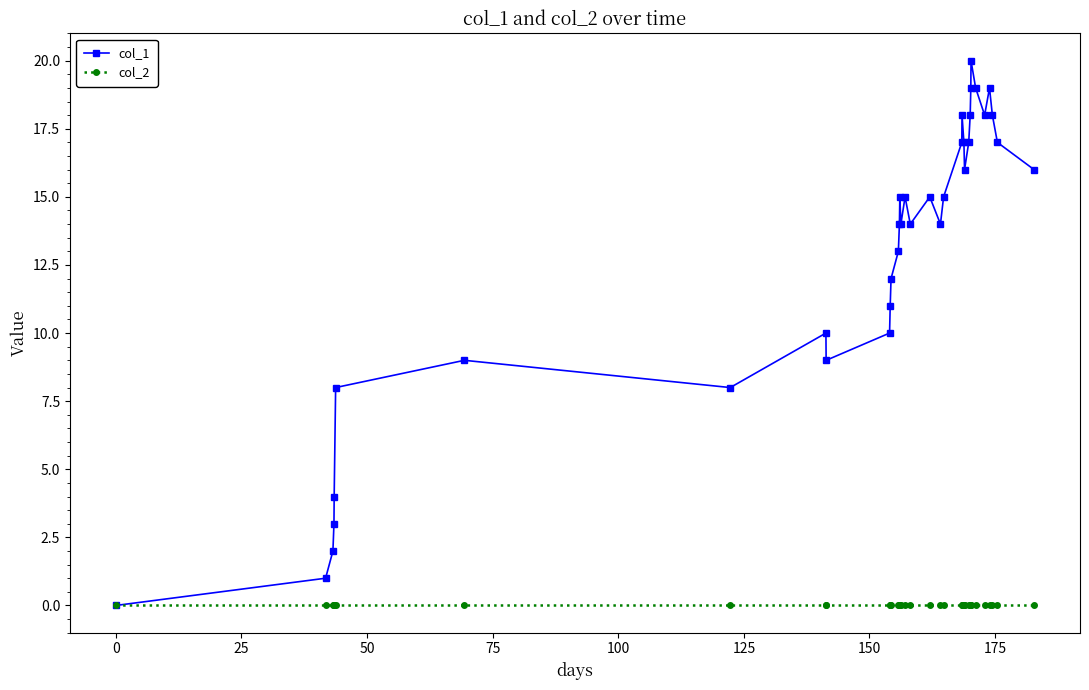

Which series has the widest spread of values?

col_1